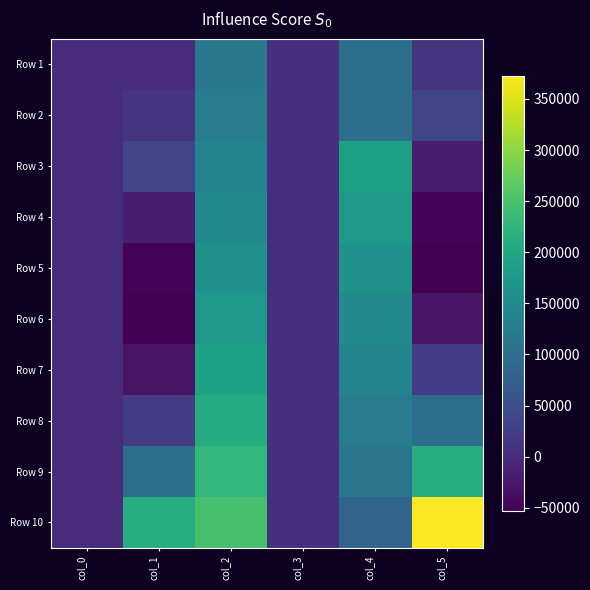

At which category is the sum across all series the highest?

col_2